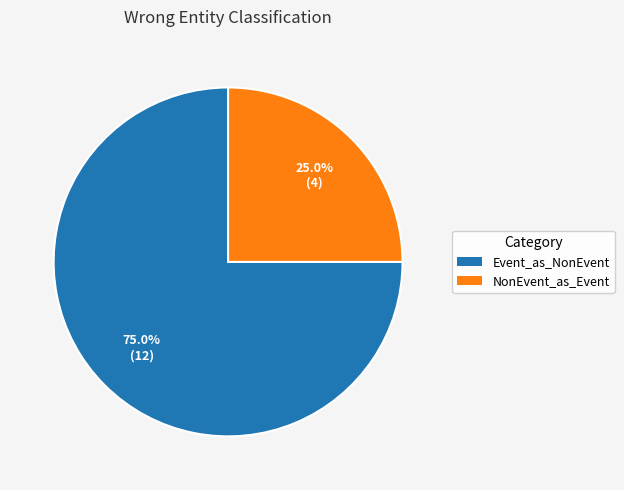

Does any single category account for the majority?

Yes